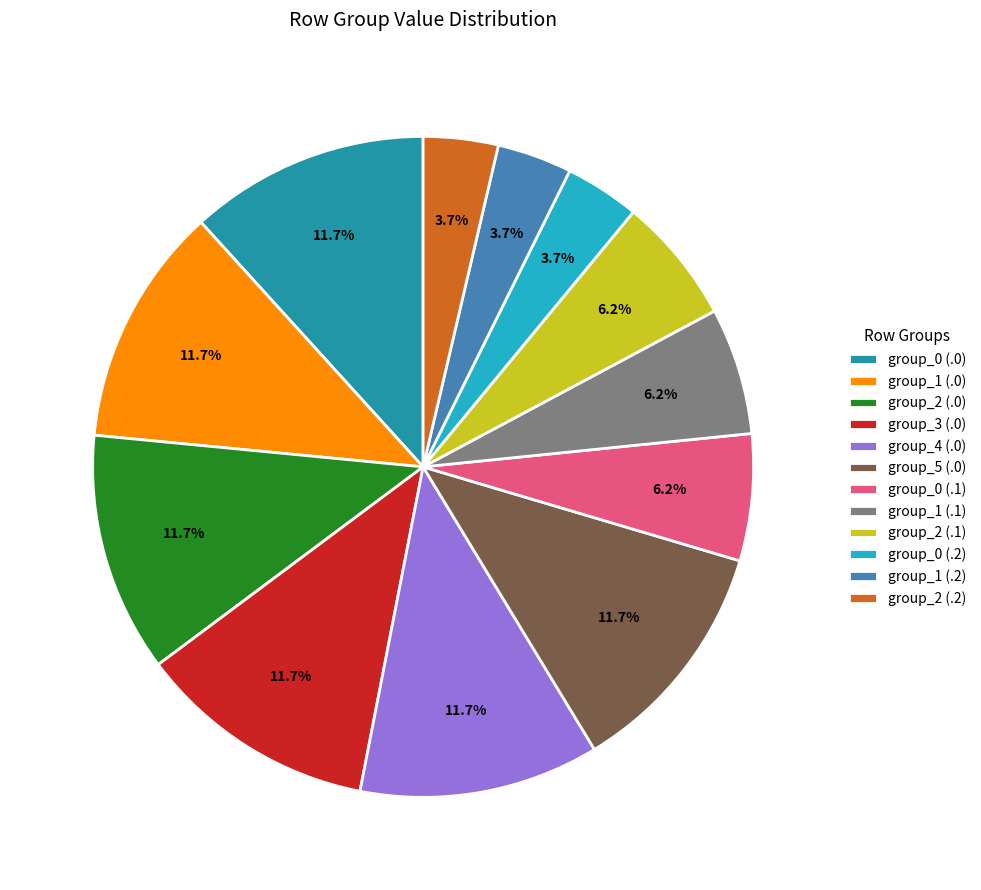

Does group_0 (.0) account for over 50% of the chart?

No